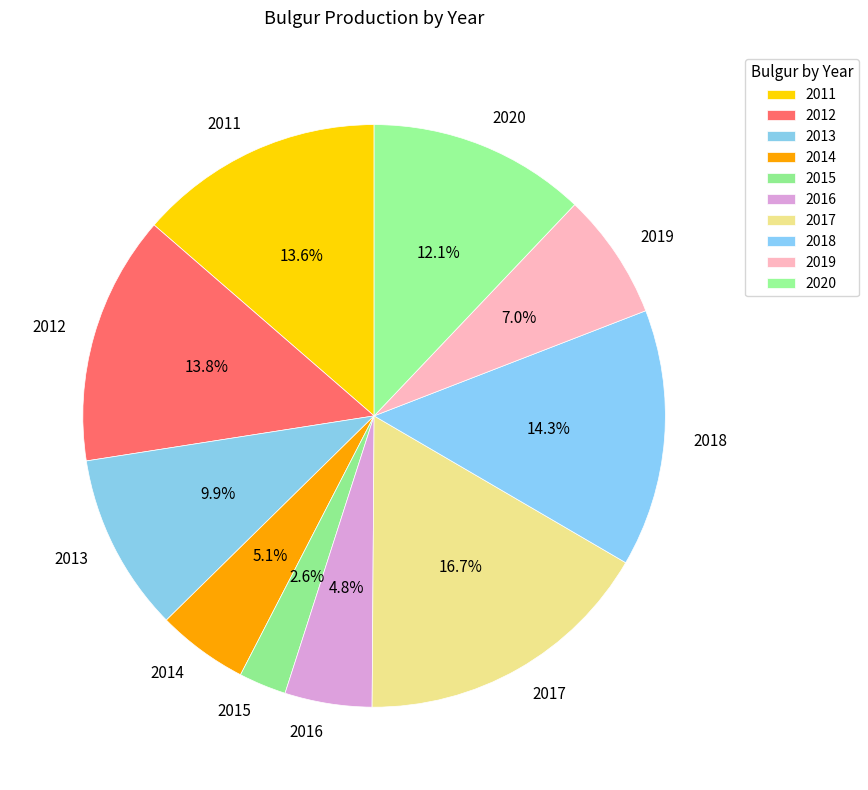

Approximately how many times larger is the value at 2020 compared to 2013?

1.2